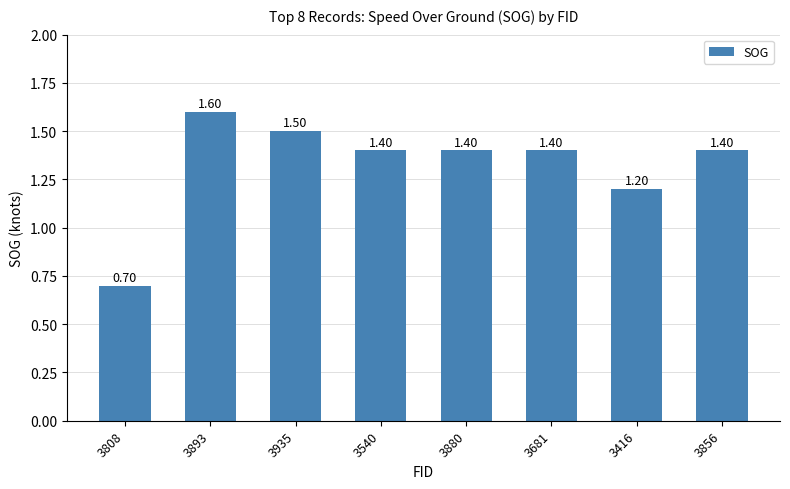

What is the ratio of the value at 3856 to the value at 3935?

0.9